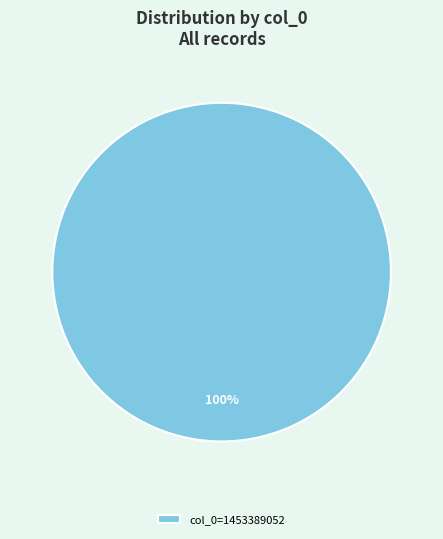

To the nearest percent, what percentage of the pie is col_0=1453389052?

100%